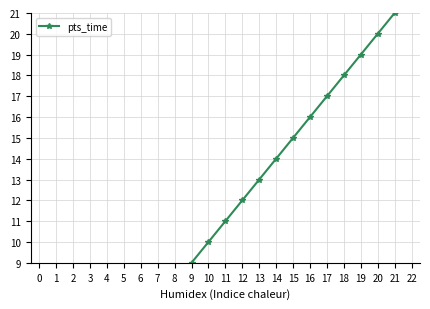

List the labels in order of value, largest first.

22, 21, 20, 19, 18, 17, 16, 15, 14, 13, 12, 11, 10, 9, 8, 7, 6, 5, 4, 3, 2, 1, 0